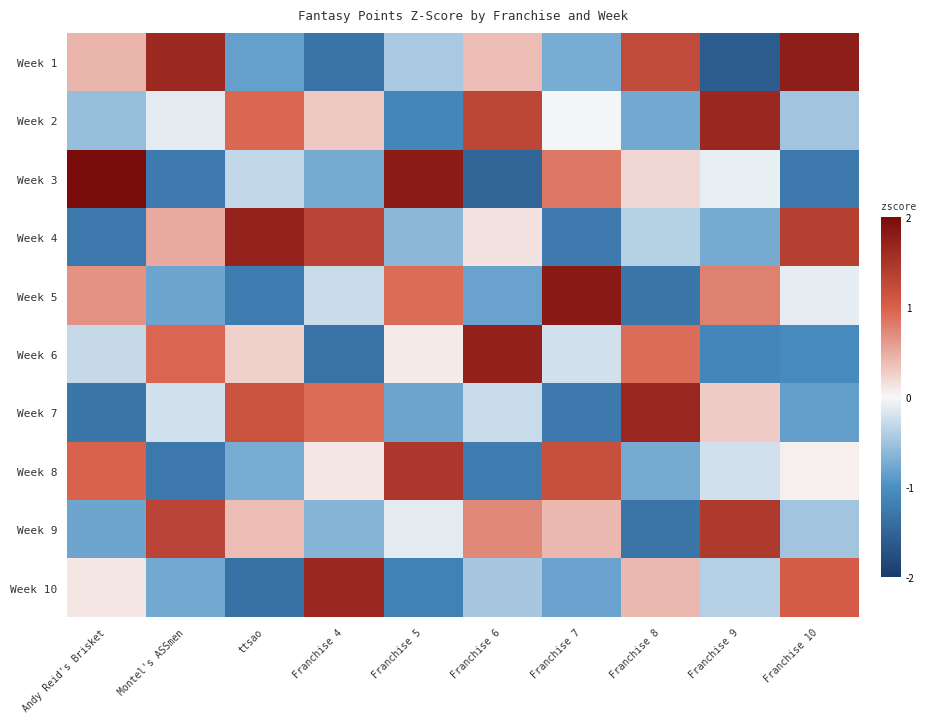

Reading left to right, list all the values displayed in this chart.

Week 1: Andy Reid's Brisket=0.4	Montel's ASSmen=1.6	ttsao=-0.8	Franchise 4=-1.3	Franchise 5=-0.4	Franchise 6=0.4	Franchise 7=-0.7	Franchise 8=1.2	Franchise 9=-1.6	Franchise 10=1.8
Week 2: Andy Reid's Brisket=-0.6	Montel's ASSmen=-0.1	ttsao=0.9	Franchise 4=0.3	Franchise 5=-1.1	Franchise 6=1.3	Franchise 7=-0.0	Franchise 8=-0.8	Franchise 9=1.6	Franchise 10=-0.5
Week 3: Andy Reid's Brisket=2.0	Montel's ASSmen=-1.2	ttsao=-0.3	Franchise 4=-0.7	Franchise 5=1.8	Franchise 6=-1.5	Franchise 7=0.8	Franchise 8=0.2	Franchise 9=-0.1	Franchise 10=-1.3
Week 4: Andy Reid's Brisket=-1.3	Montel's ASSmen=0.5	ttsao=1.7	Franchise 4=1.3	Franchise 5=-0.6	Franchise 6=0.1	Franchise 7=-1.2	Franchise 8=-0.4	Franchise 9=-0.7	Franchise 10=1.4
Week 5: Andy Reid's Brisket=0.7	Montel's ASSmen=-0.8	ttsao=-1.2	Franchise 4=-0.3	Franchise 5=0.9	Franchise 6=-0.8	Franchise 7=1.8	Franchise 8=-1.3	Franchise 9=0.8	Franchise 10=-0.1
Week 6: Andy Reid's Brisket=-0.3	Montel's ASSmen=1.0	ttsao=0.3	Franchise 4=-1.3	Franchise 5=0.1	Franchise 6=1.7	Franchise 7=-0.2	Franchise 8=0.9	Franchise 9=-1.1	Franchise 10=-1.1
Week 7: Andy Reid's Brisket=-1.3	Montel's ASSmen=-0.2	ttsao=1.1	Franchise 4=0.9	Franchise 5=-0.8	Franchise 6=-0.3	Franchise 7=-1.3	Franchise 8=1.7	Franchise 9=0.3	Franchise 10=-0.9
Week 8: Andy Reid's Brisket=1.0	Montel's ASSmen=-1.3	ttsao=-0.7	Franchise 4=0.1	Franchise 5=1.5	Franchise 6=-1.2	Franchise 7=1.2	Franchise 8=-0.7	Franchise 9=-0.2	Franchise 10=0.1
Week 9: Andy Reid's Brisket=-0.8	Montel's ASSmen=1.3	ttsao=0.4	Franchise 4=-0.6	Franchise 5=-0.1	Franchise 6=0.7	Franchise 7=0.4	Franchise 8=-1.3	Franchise 9=1.4	Franchise 10=-0.5
Week 10: Andy Reid's Brisket=0.1	Montel's ASSmen=-0.8	ttsao=-1.4	Franchise 4=1.7	Franchise 5=-1.2	Franchise 6=-0.5	Franchise 7=-0.8	Franchise 8=0.4	Franchise 9=-0.4	Franchise 10=1.0